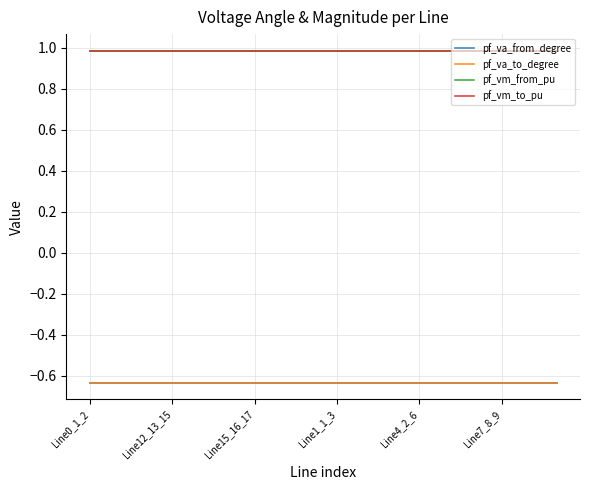

What is the sum of all pf_vm_from_pu values?

17.8